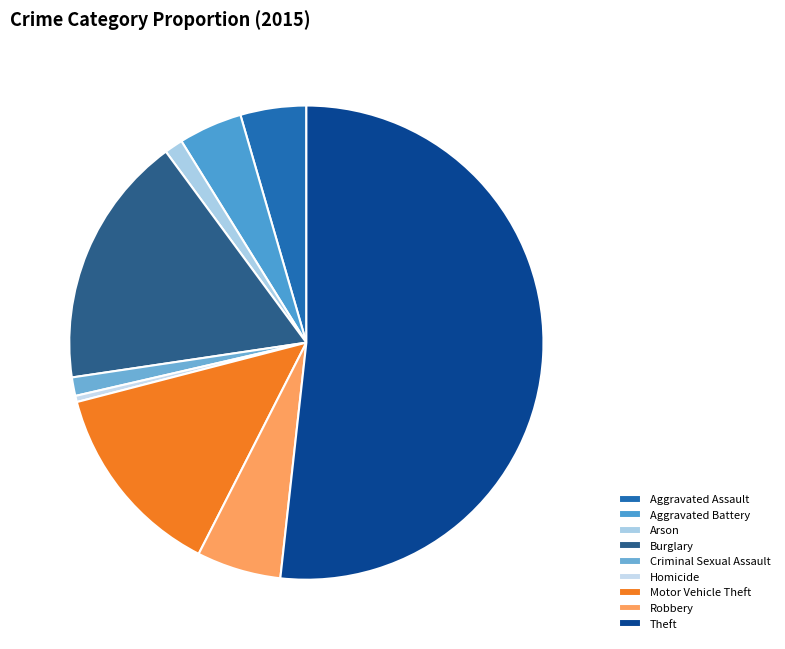

How many slices are in this pie chart?

9